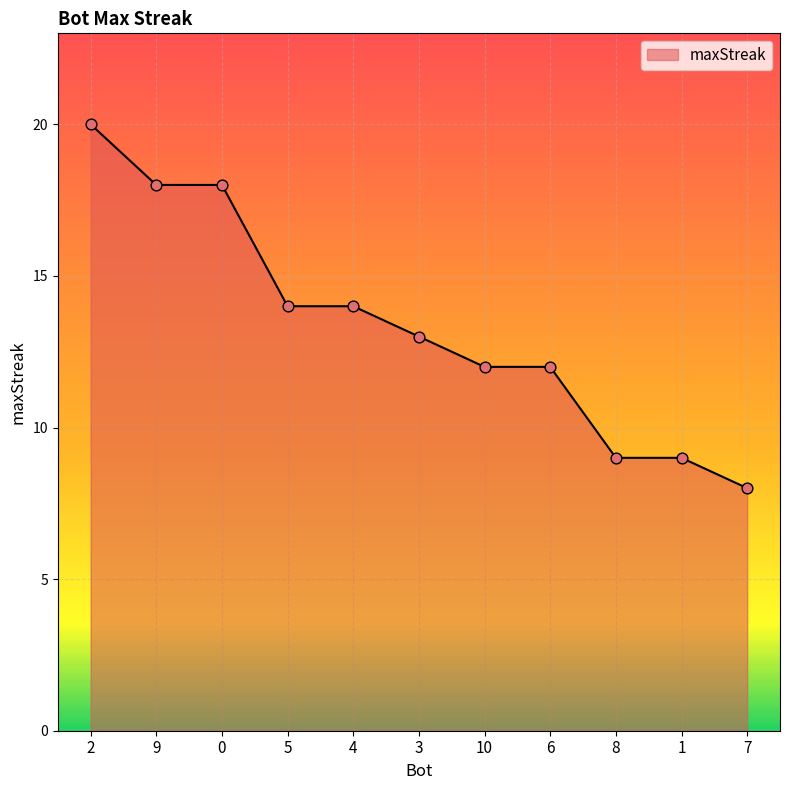

What is the change in value from 2 to 1?

-11